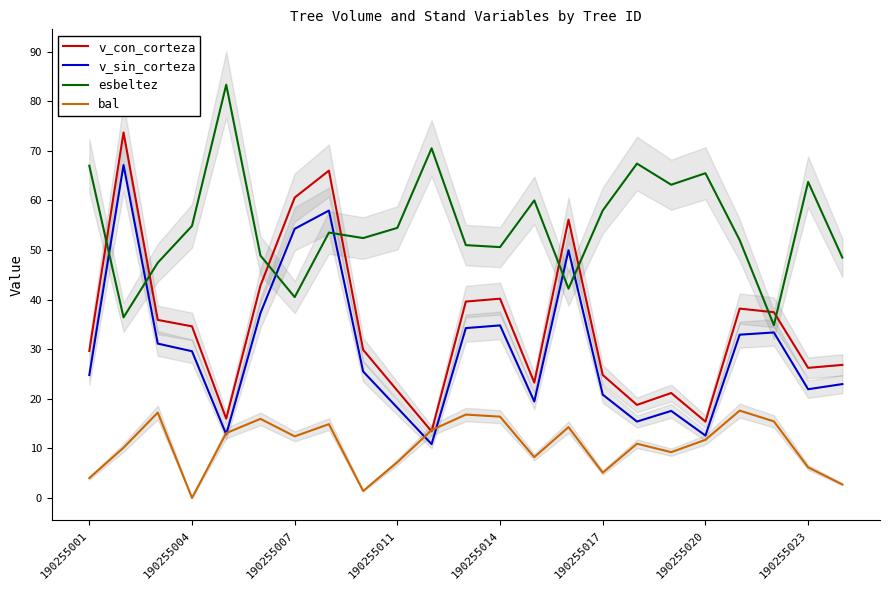

How many data points in bal are less than 11?

11